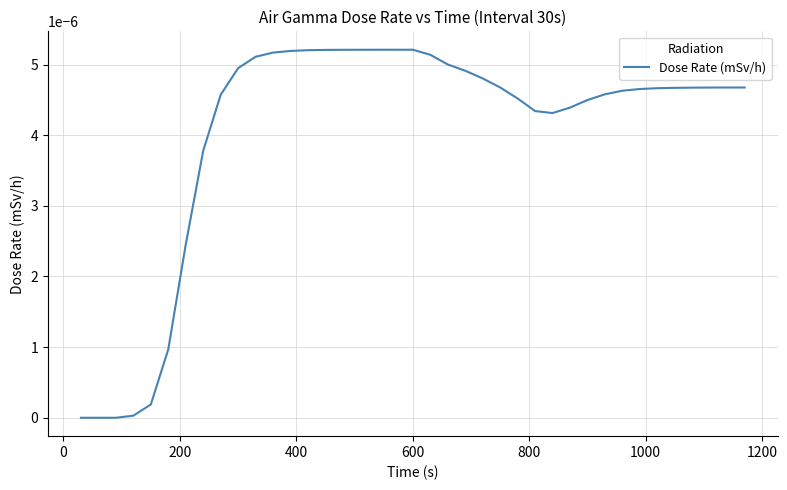

How many interior local peaks (higher than both neighbors) does the data have?

1